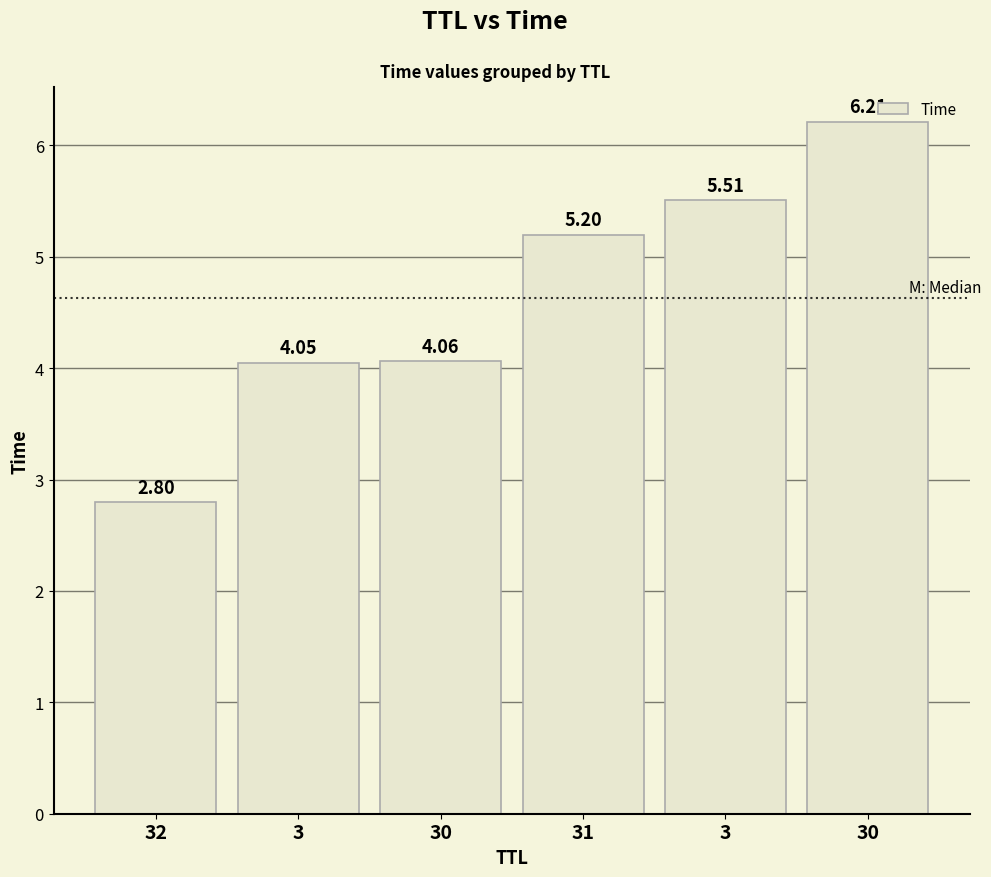

What is the sum of all values?

27.8